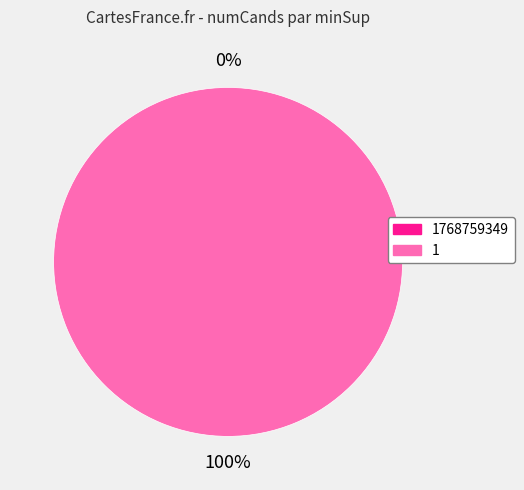

To the nearest percent, what is the difference between the largest and smallest slice percentages?

100%